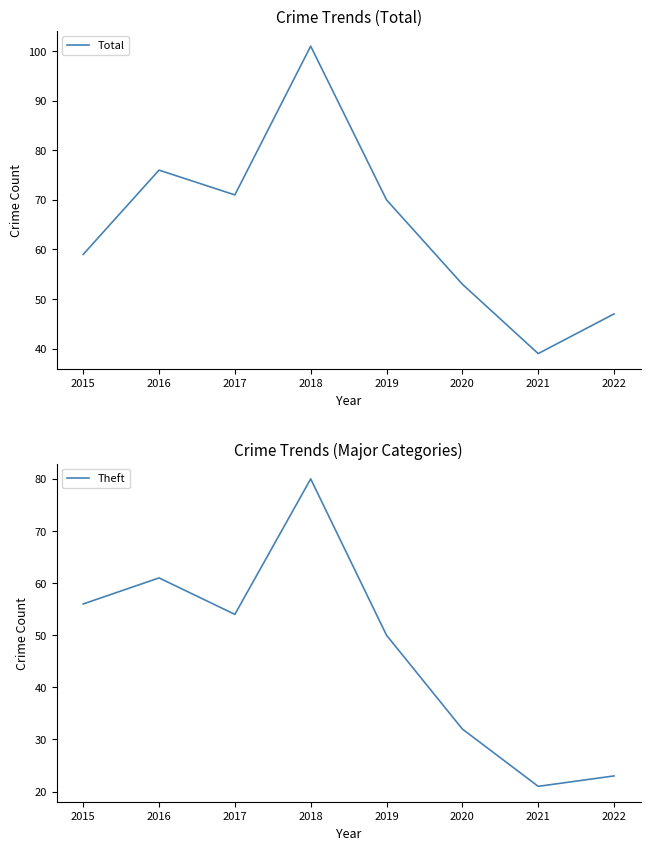

What is the value of the Total point at the 8th from the left?

47